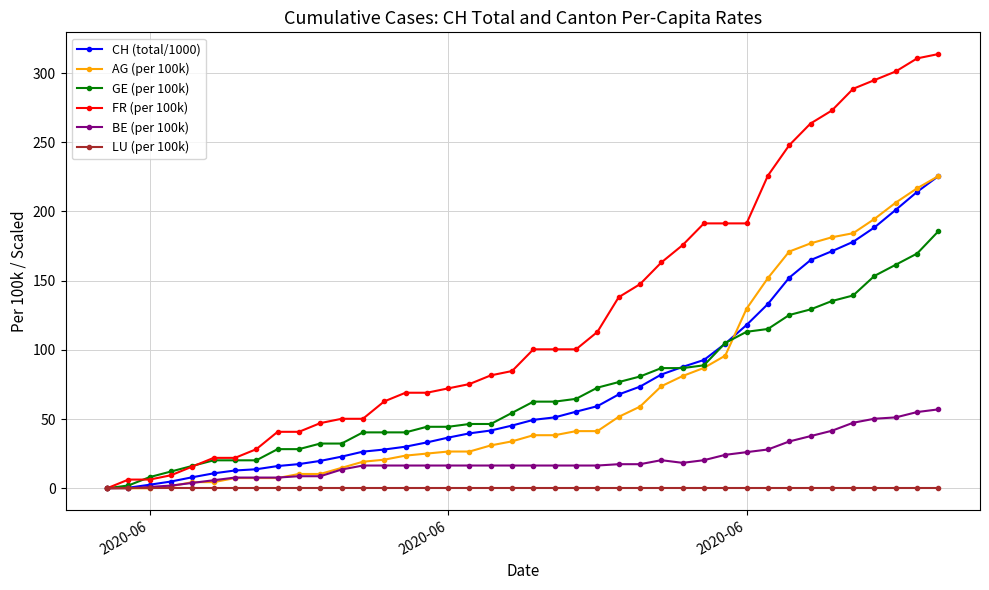

What is the value of the GE (per 100k) point at the 35th from the left?

135.3